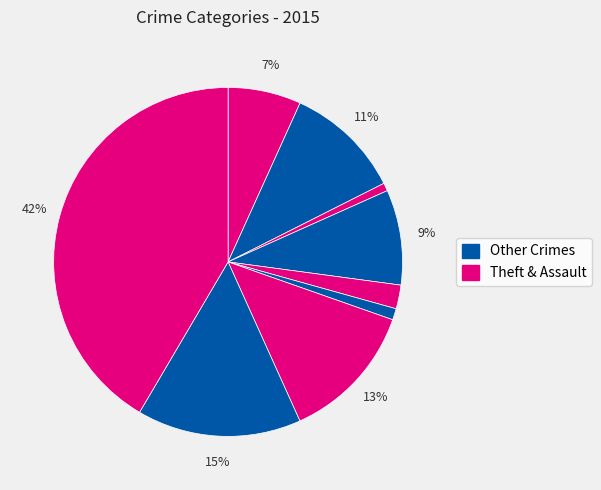

What is the largest slice in the pie chart?

Theft